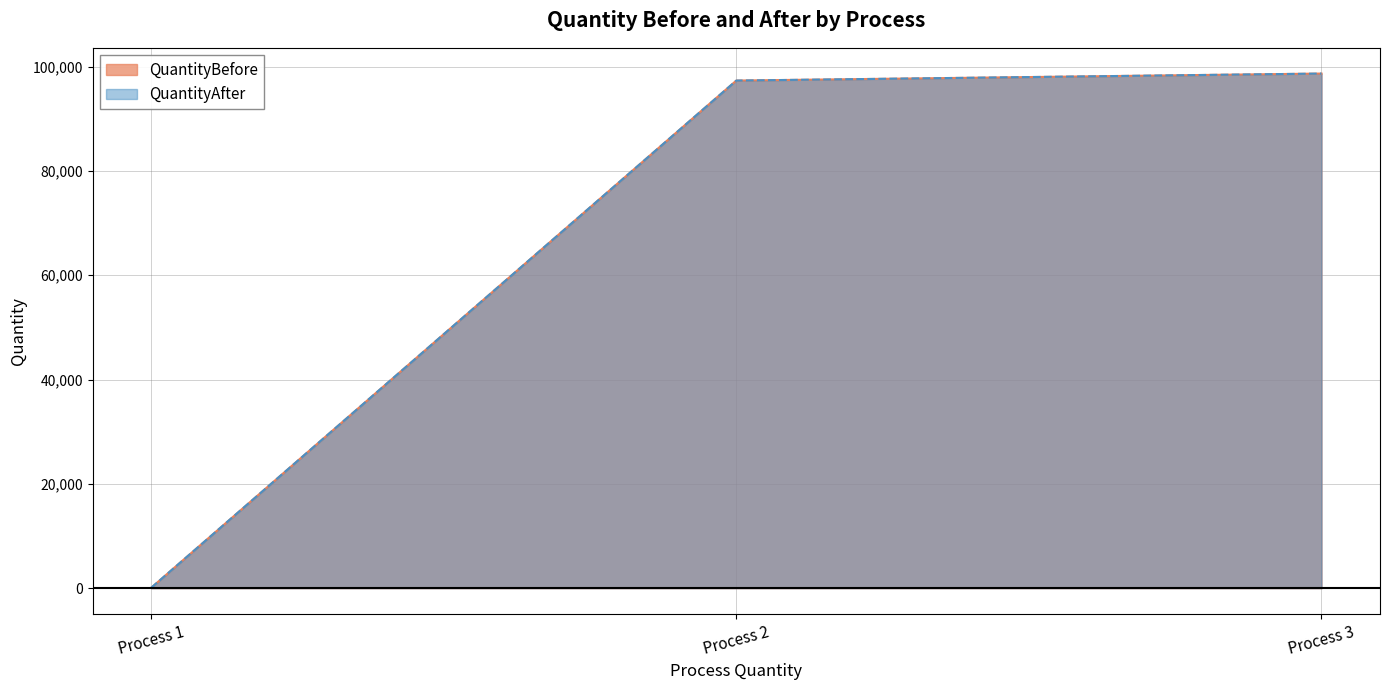

What is the approximate value of QuantityAfter at Process 2, to the nearest 10?

97310